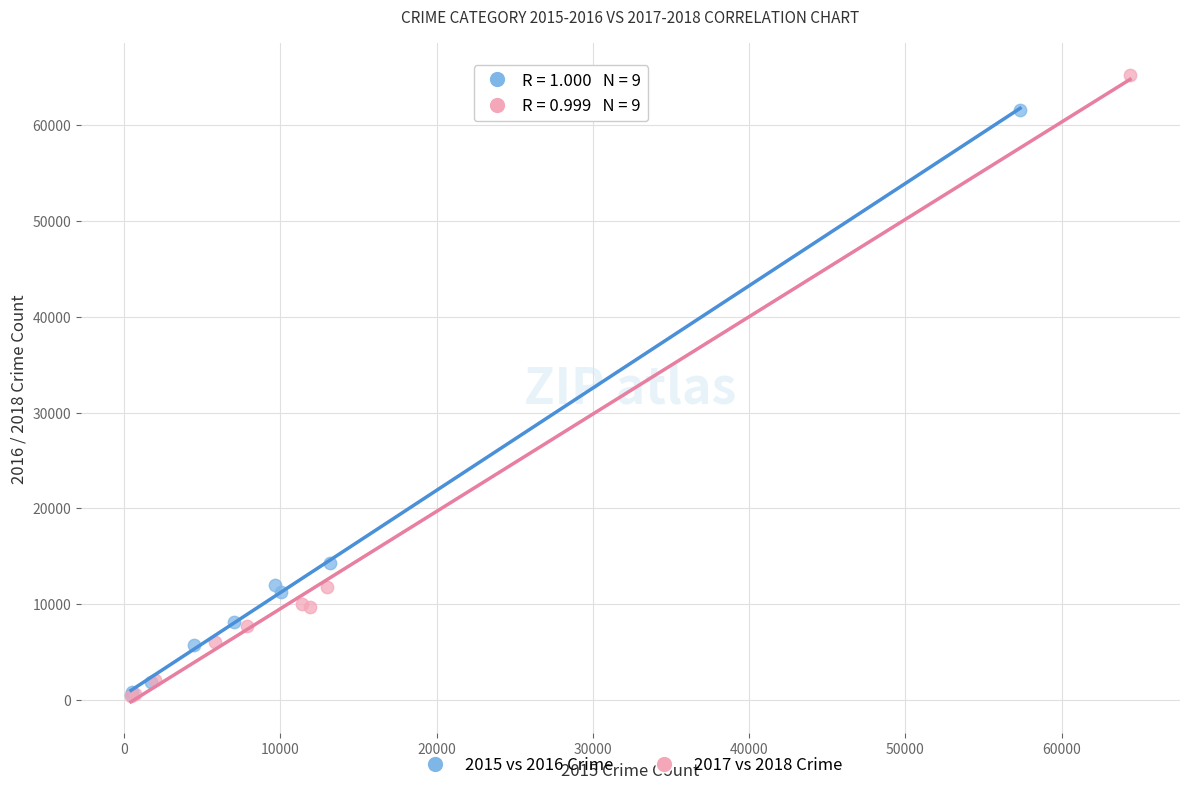

Which series reaches the maximum Y coordinate?

2017 vs 2018 Crime